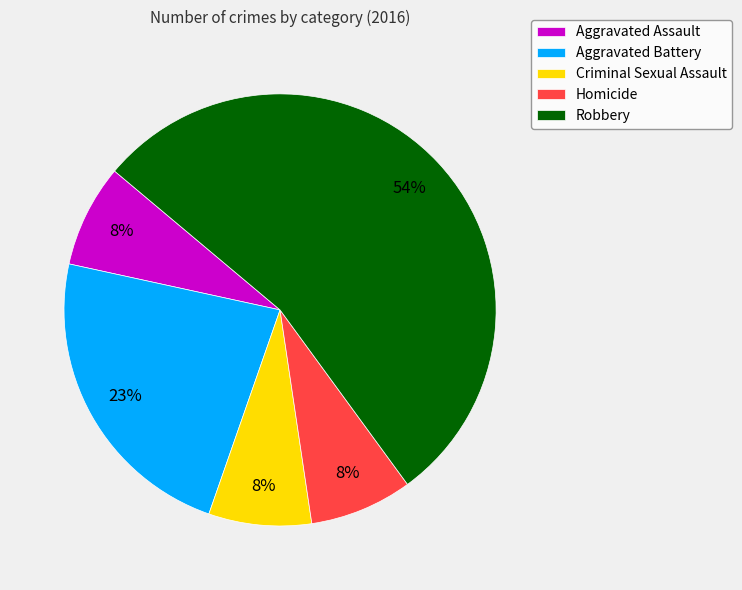

Does any single category account for the majority?

Yes